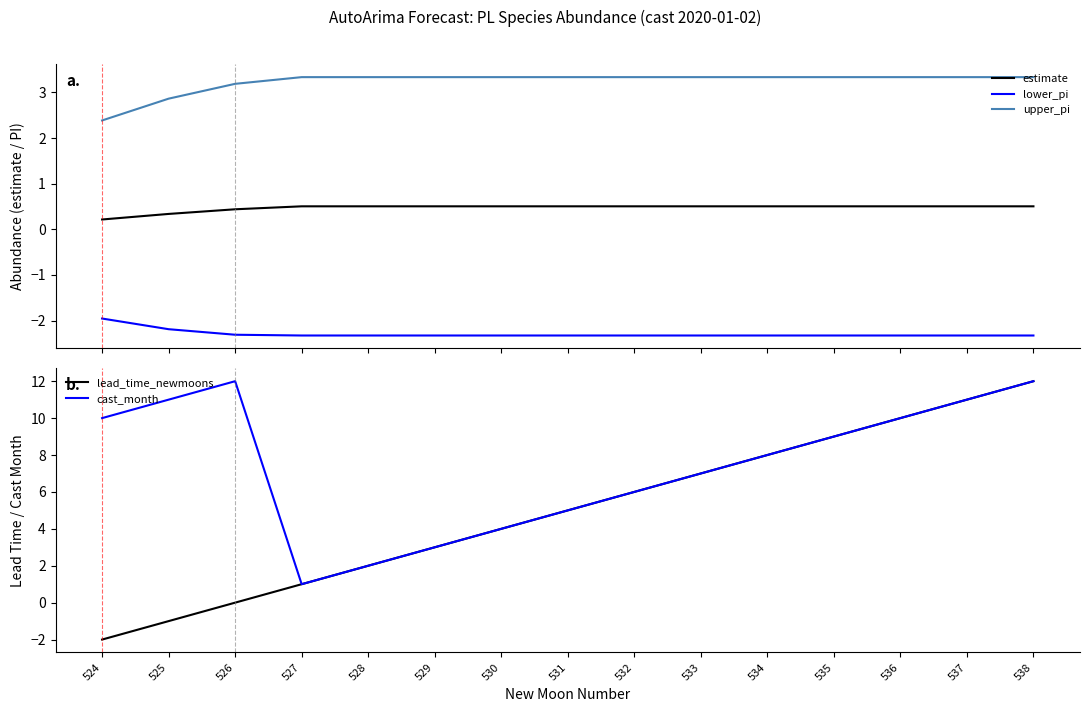

At which label does upper_pi first exceed 3?

526